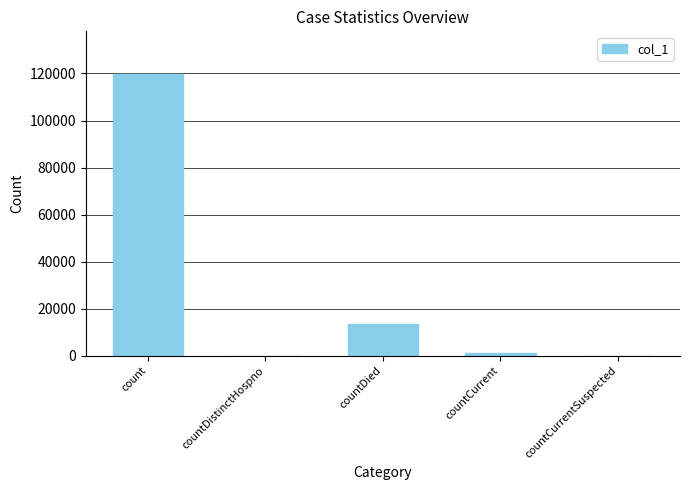

Which has a higher value, countCurrentSuspected or countDied?

countDied